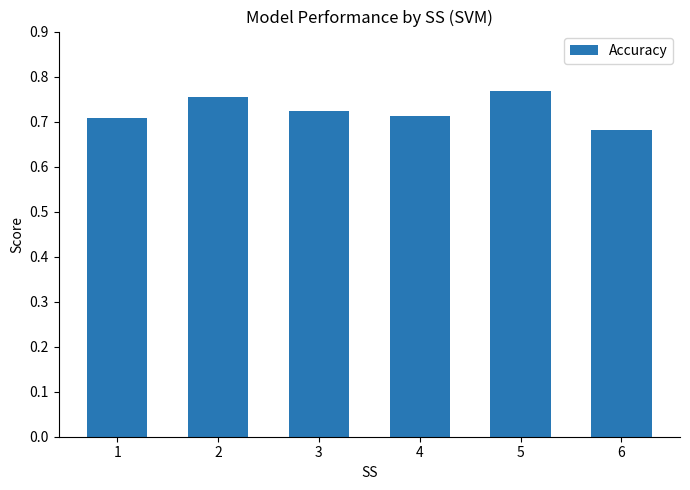

How many values are between 0 and 1?

6